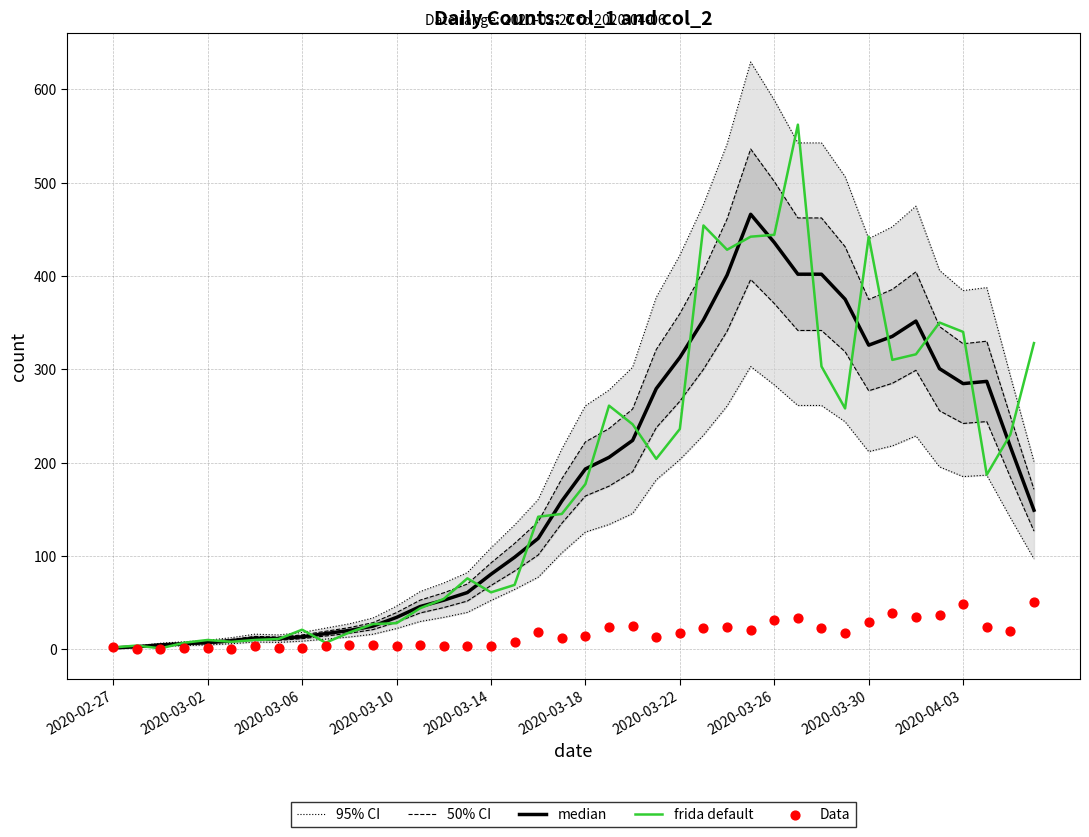

Which series has the largest Y range (max minus min)?

95% CI